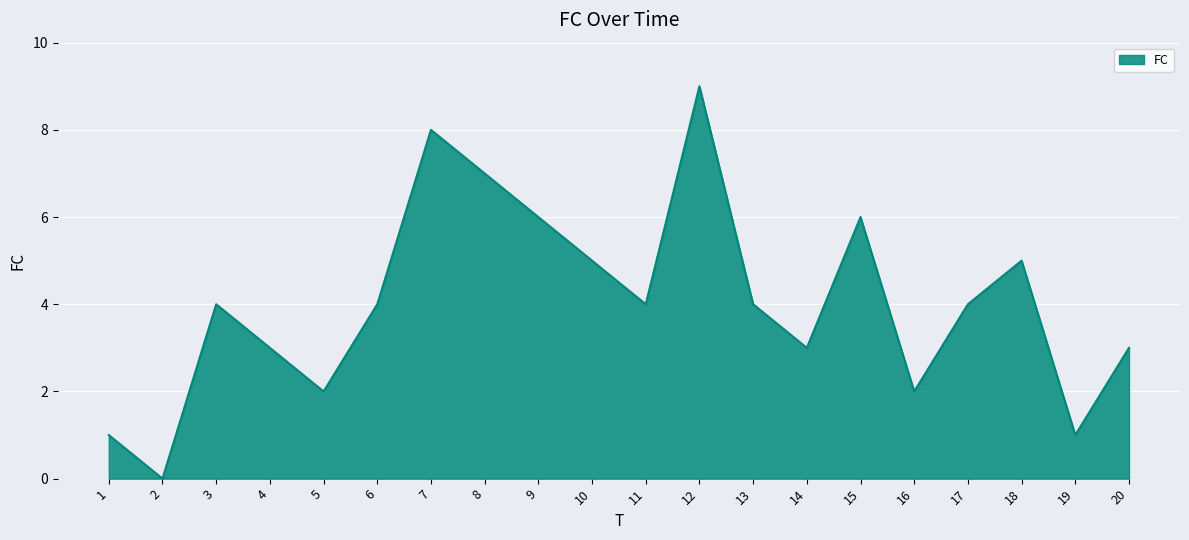

What is the greatest value displayed?

9